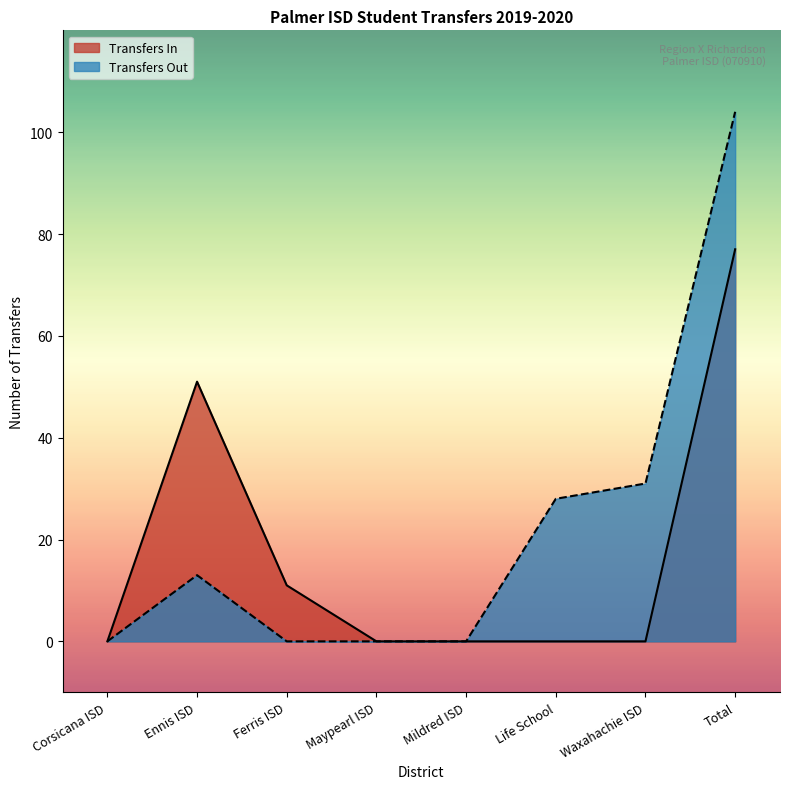

True or false: Transfers Out has a value of 44 at Mildred ISD.

False